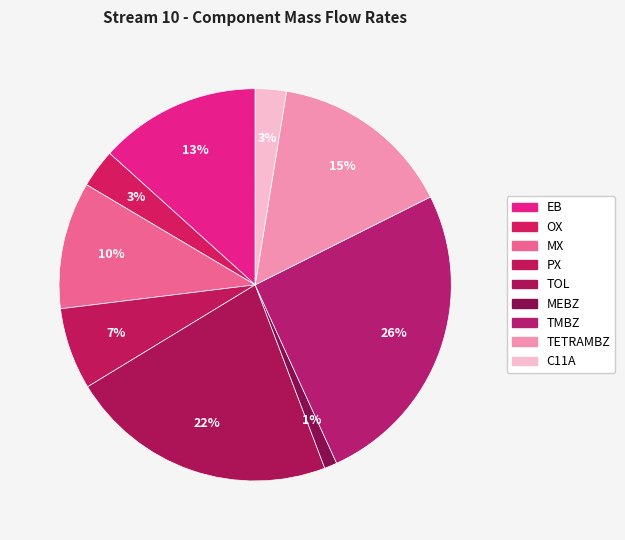

How many slices are in this pie chart?

9